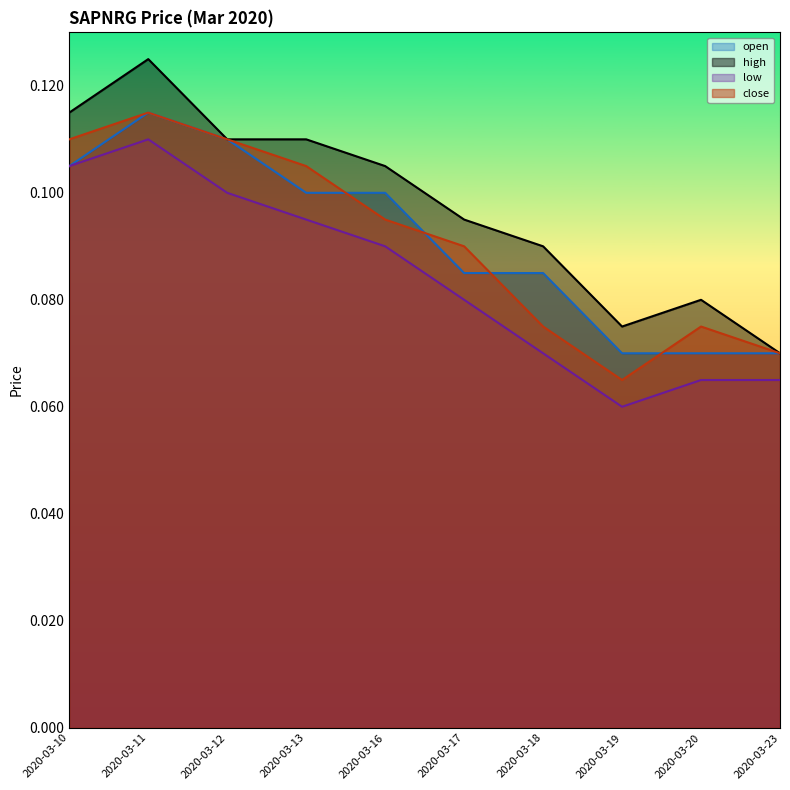

The value of close at 2020-03-11 is 0.0. True or false?

False